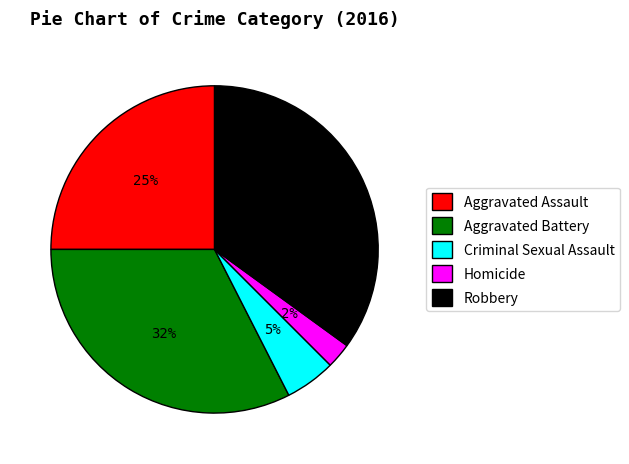

How many segments does this pie chart have?

5